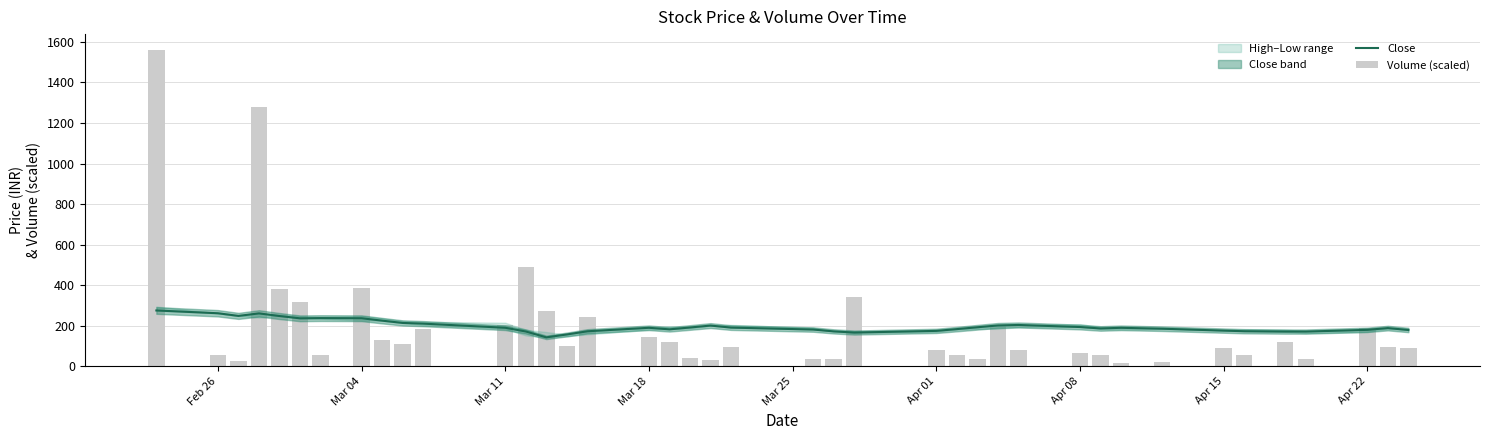

Which series has the largest range (max minus min)?

Volume (scaled)